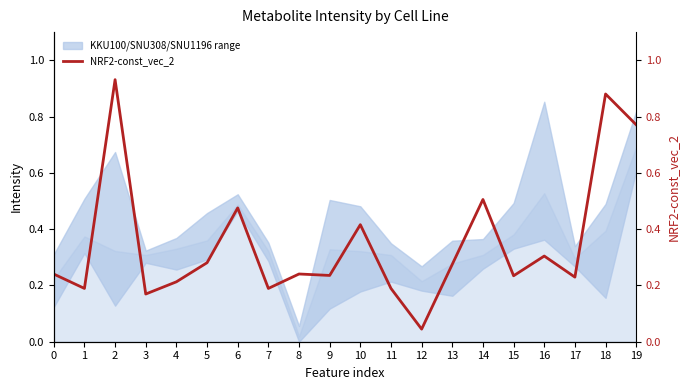

True or false: there are more than 1 points higher than both neighbors.

True